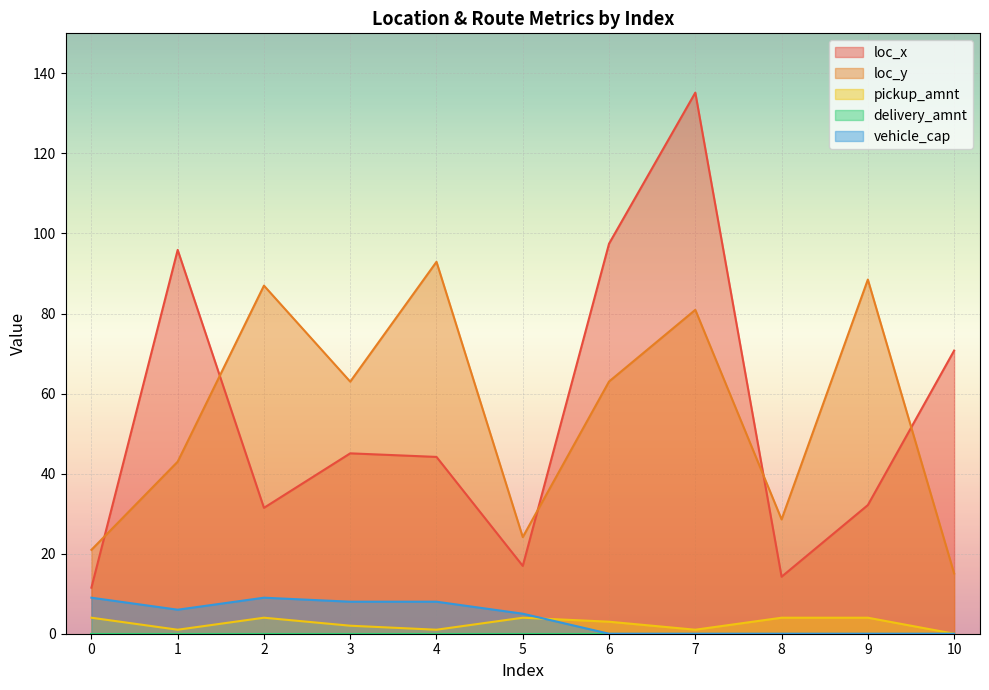

True or false: loc_y has a value of 63.0 at 6.

True